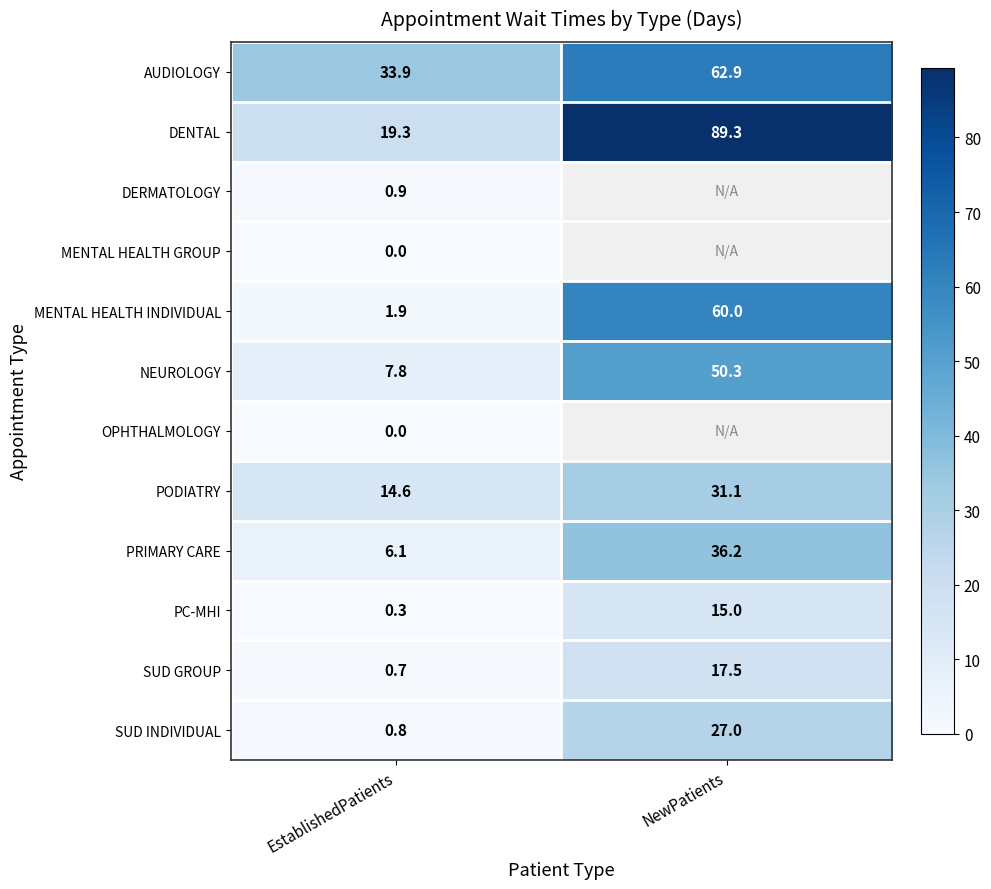

What is the highest value of the SUD GROUP series?

17.5